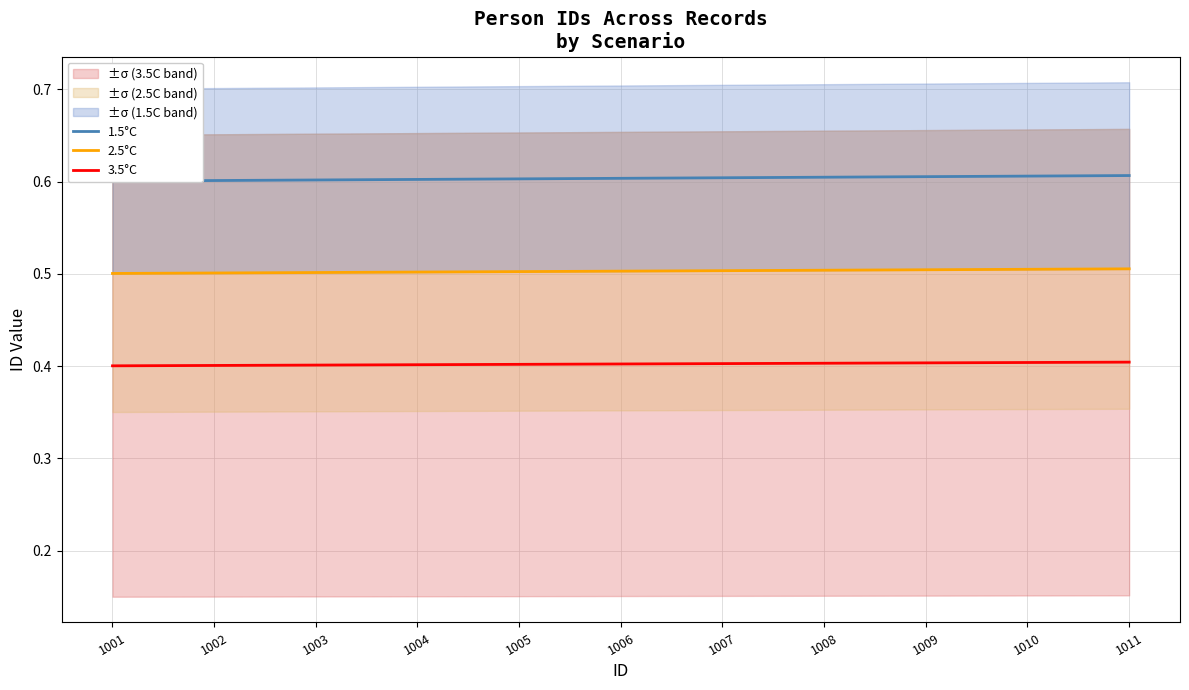

What is the value of the 2.5°C point at the 6th from the left?

0.5